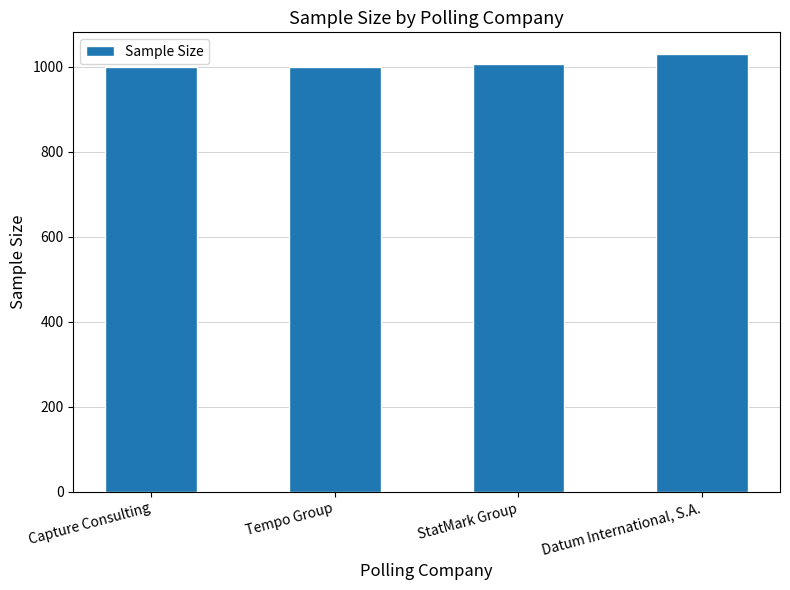

The chart shows a value of 253 at Tempo Group. True or false?

False